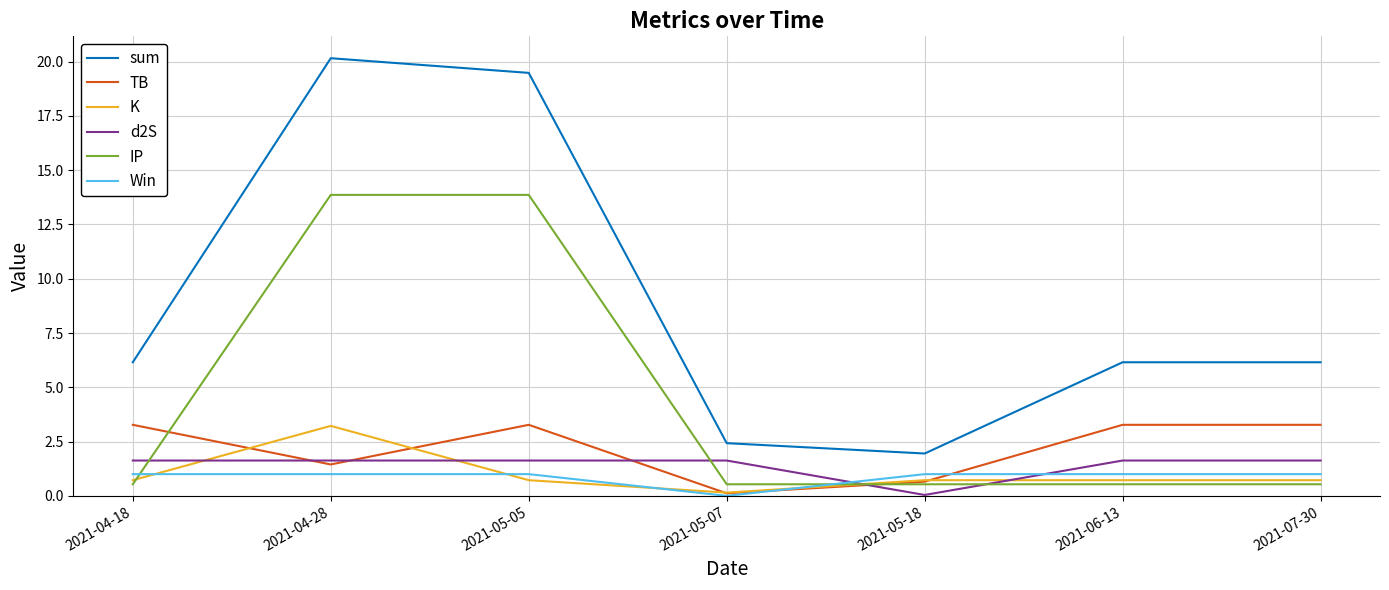

The sum series shows 6.2 at 2021-07-30. True or false?

True